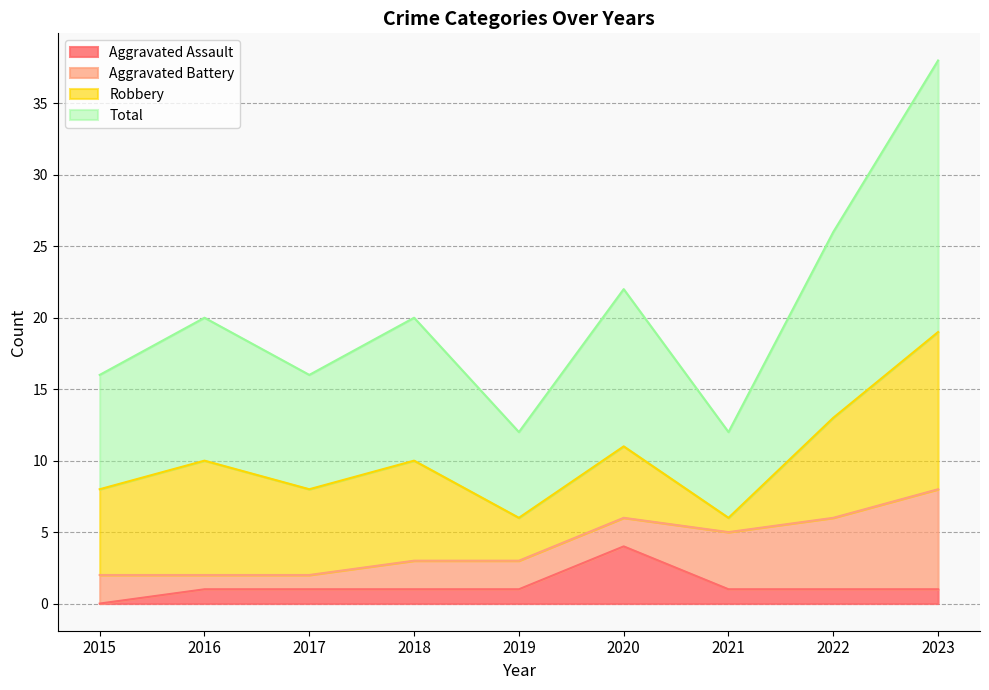

True or false: Total and Aggravated Assault intersect in this chart.

False